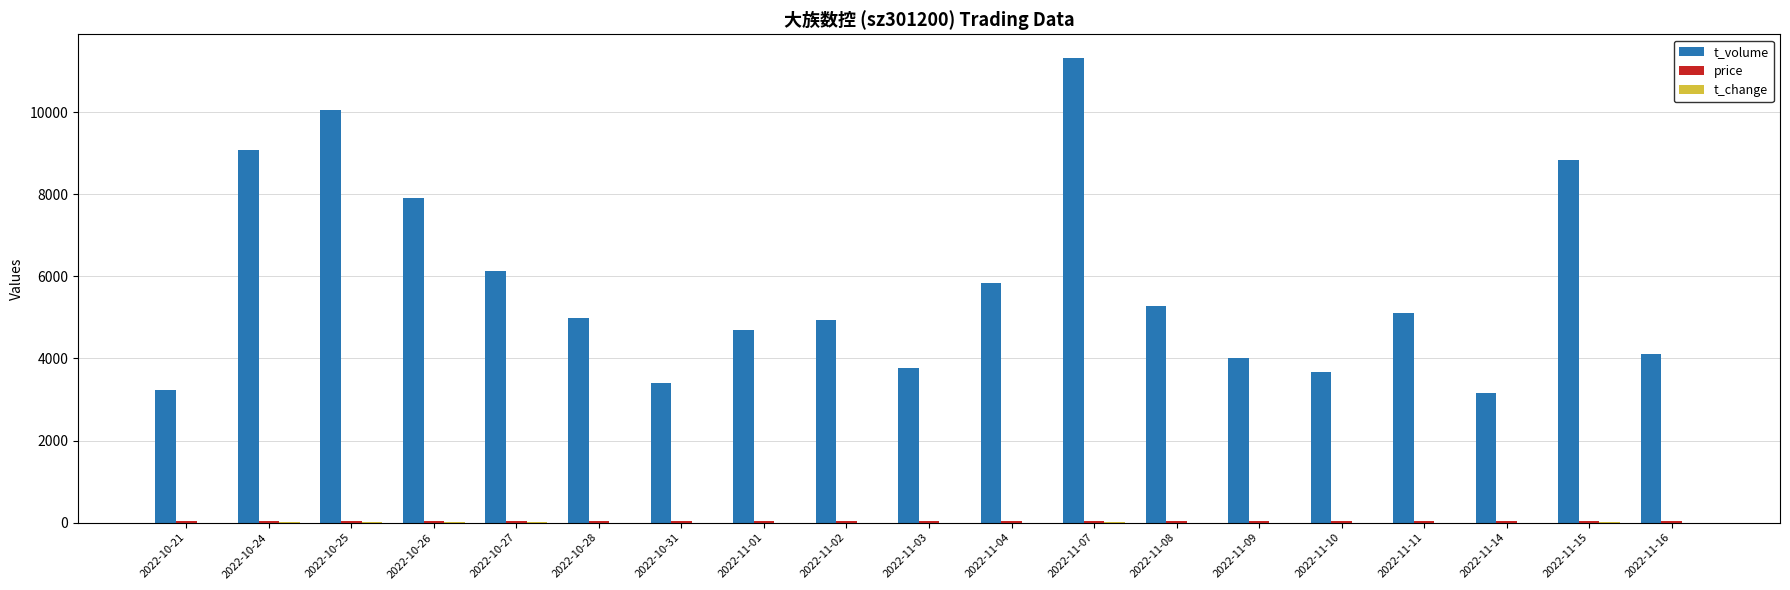

Between 2022-10-27 and 2022-11-04, which series saw the biggest shift?

t_volume